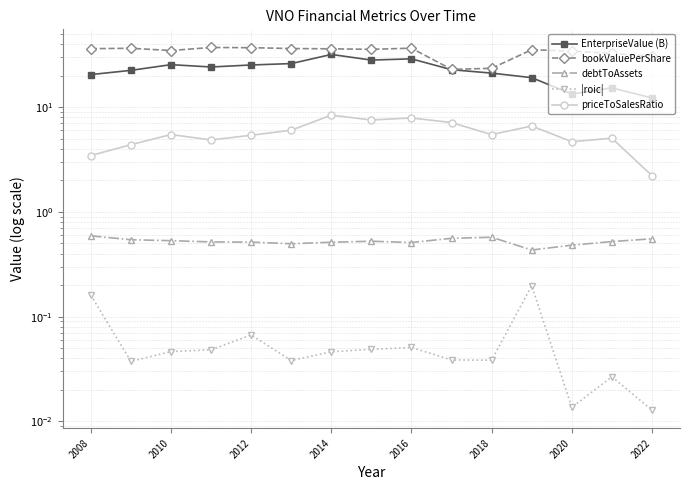

What are all the series names shown in the legend?

EnterpriseValue (B), bookValuePerShare, debtToAssets, |roic|, priceToSalesRatio